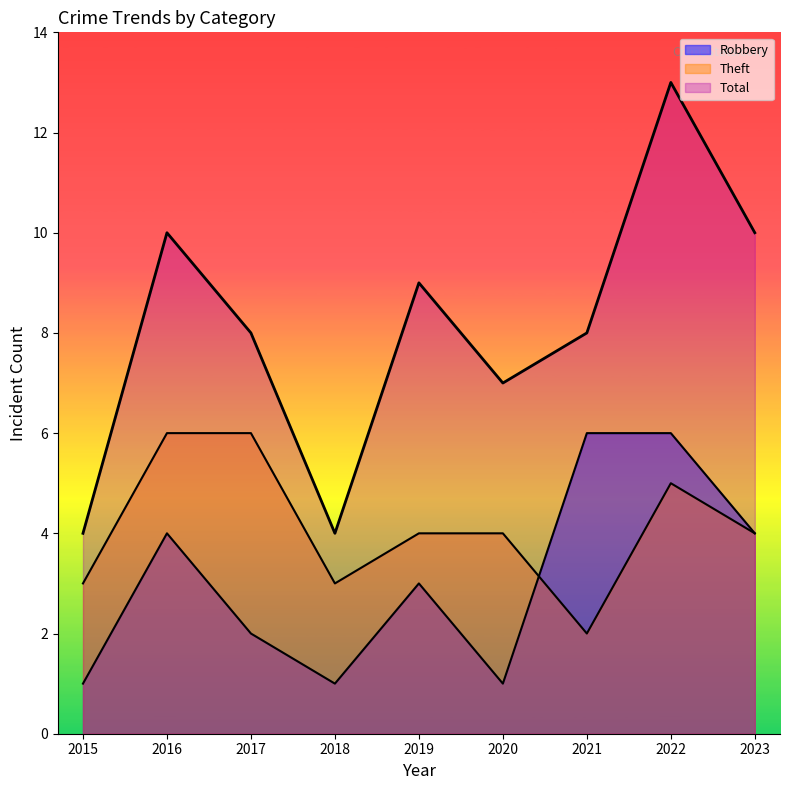

List the labels in order of Theft value, smallest first.

2021, 2015, 2018, 2019, 2020, 2023, 2022, 2016, 2017